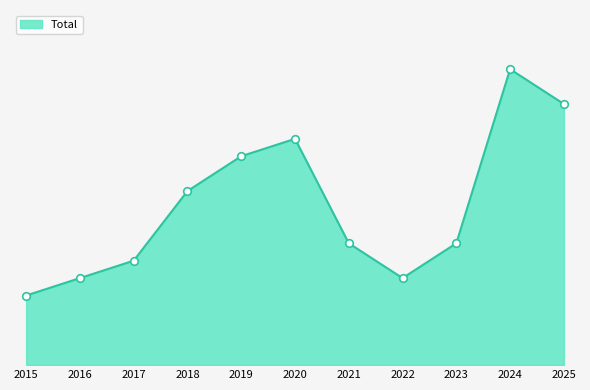

What is the change in value from 2015 to 2023?

+3